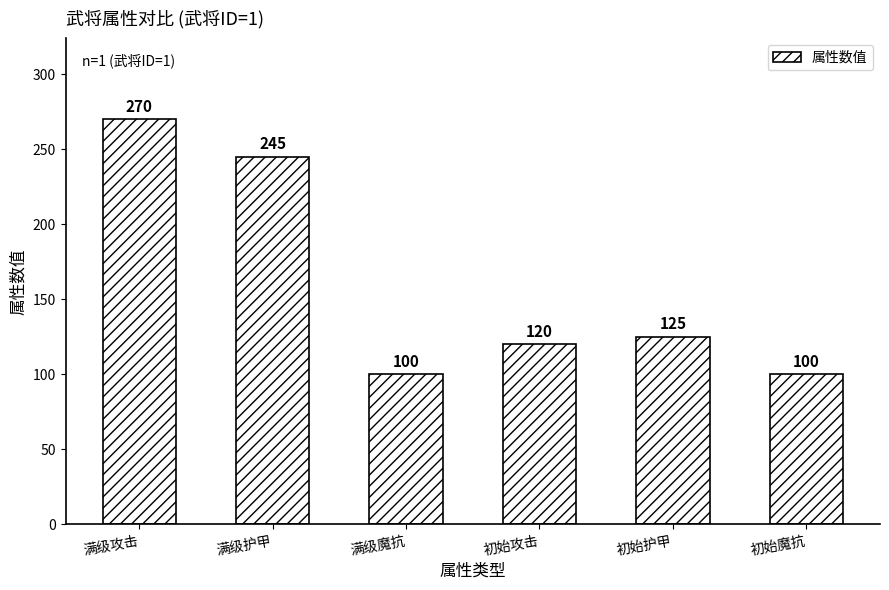

Read the value at 初始护甲.

125